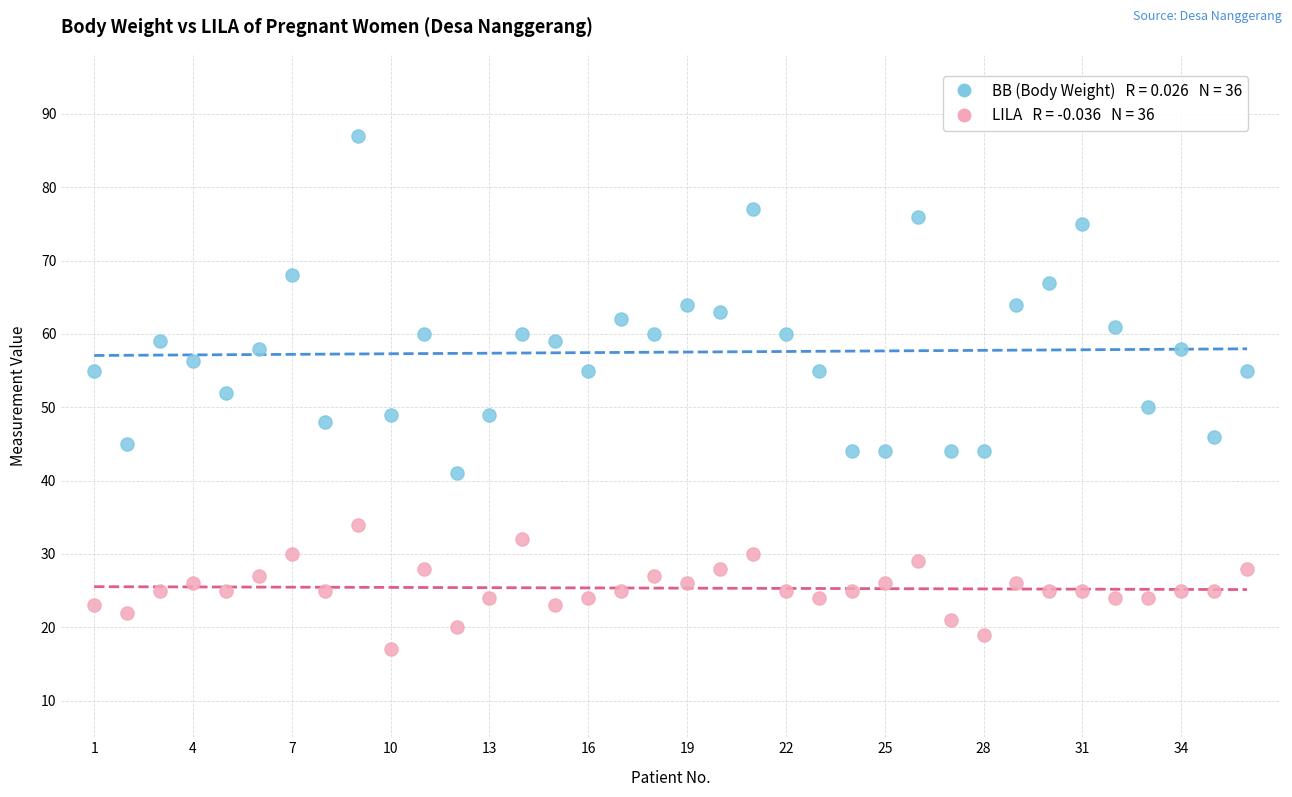

Across all data points, what is the range of X values (max minus min)?

35.0